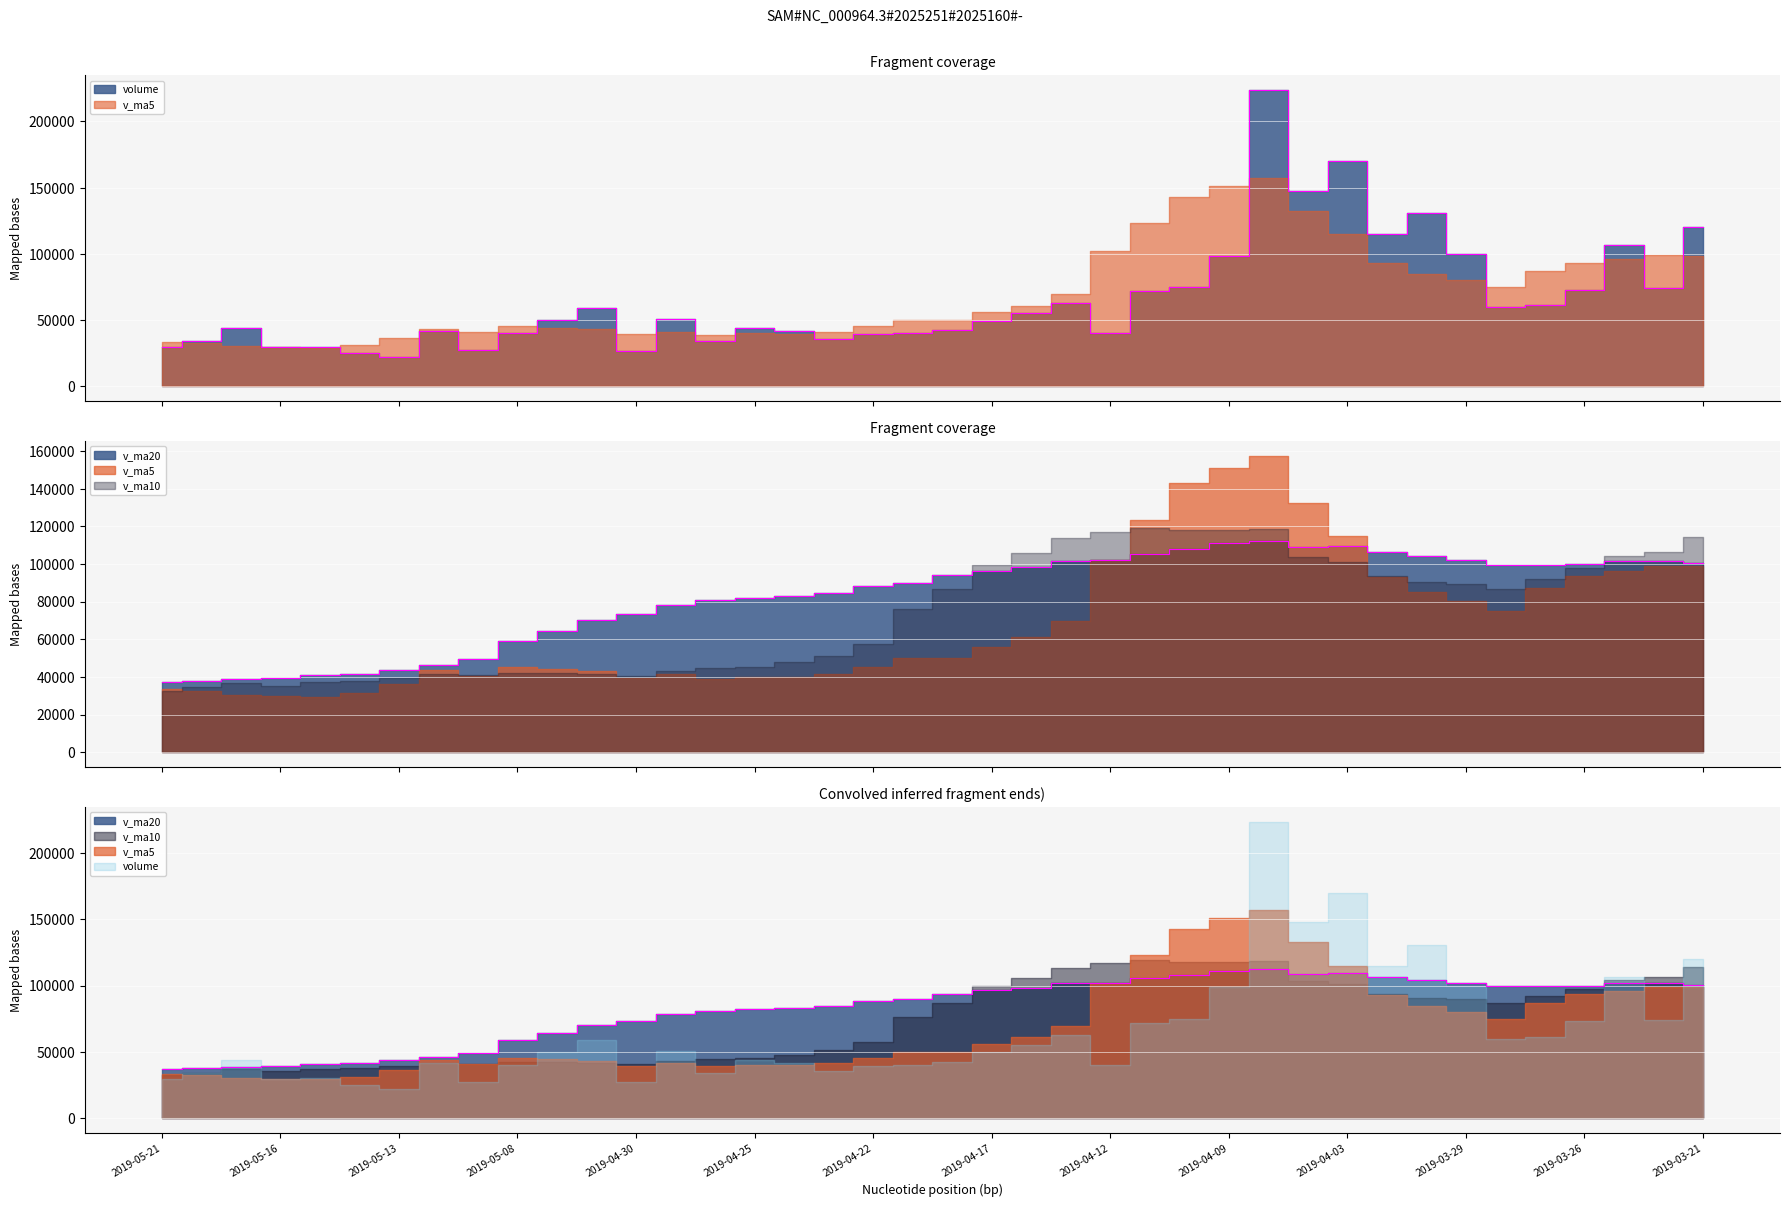

Is the value of v_ma20 at 2019-04-04 greater than the value of volume at 2019-05-08?

Yes